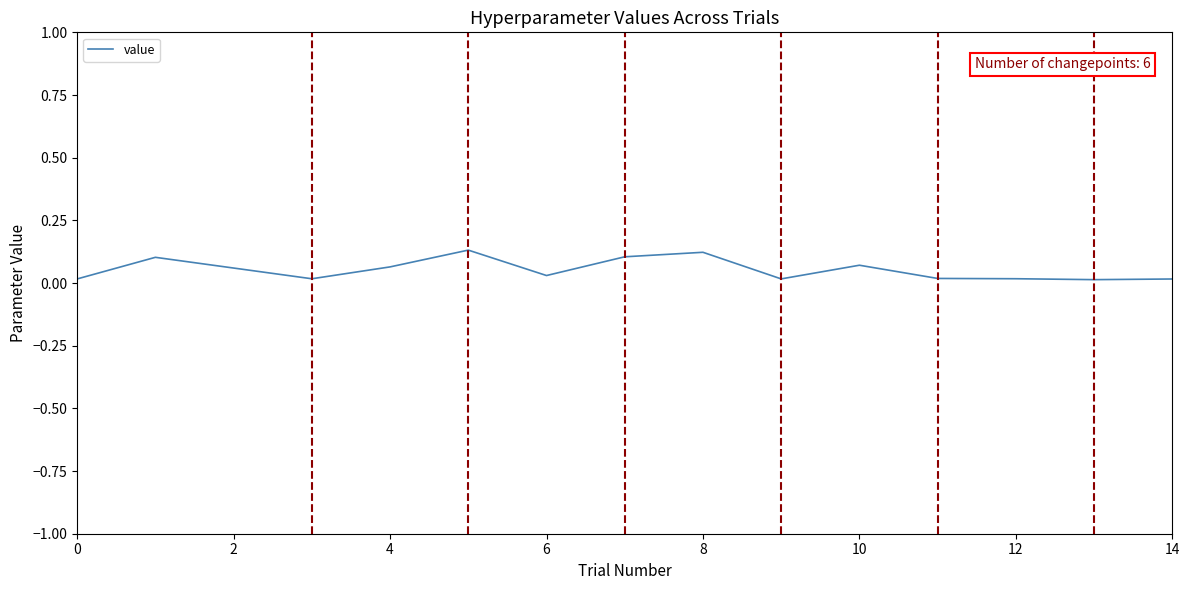

Does the chart have visible grid lines?

No